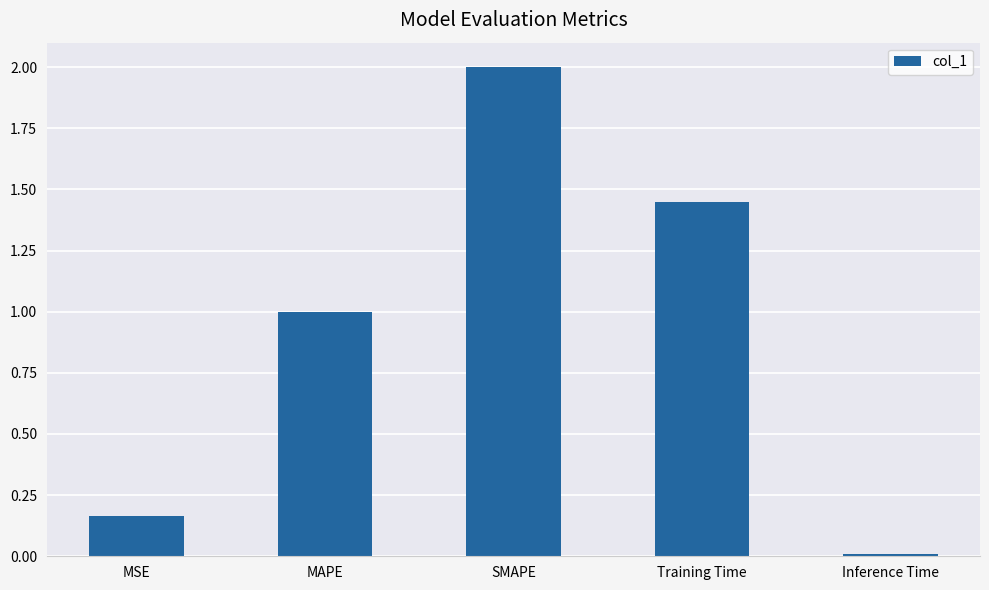

What is the difference between the maximum and minimum values?

2.0